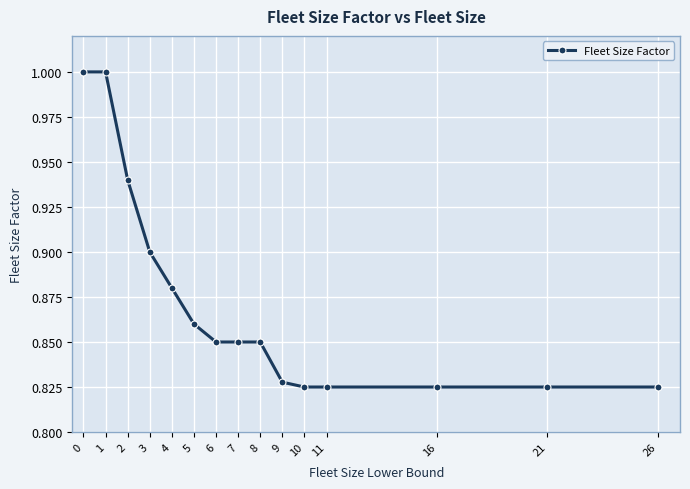

What is the approximate value at 0?

1.0